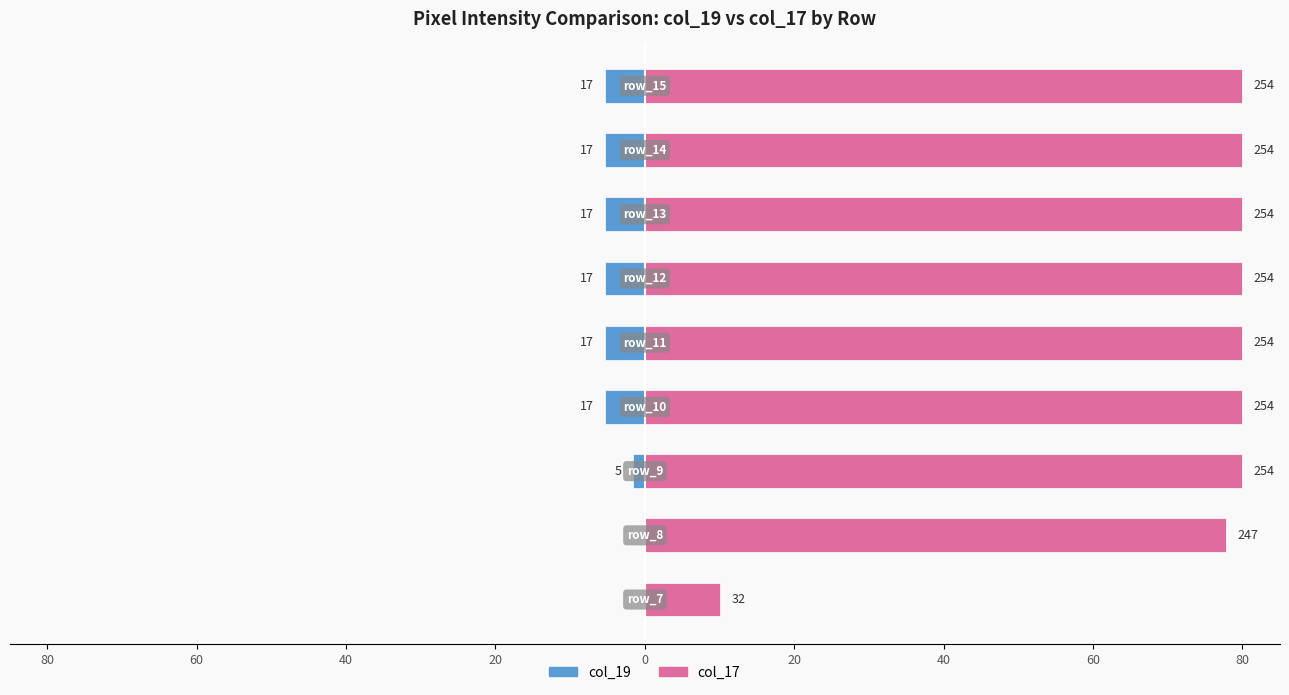

How many groups of bars are there?

9